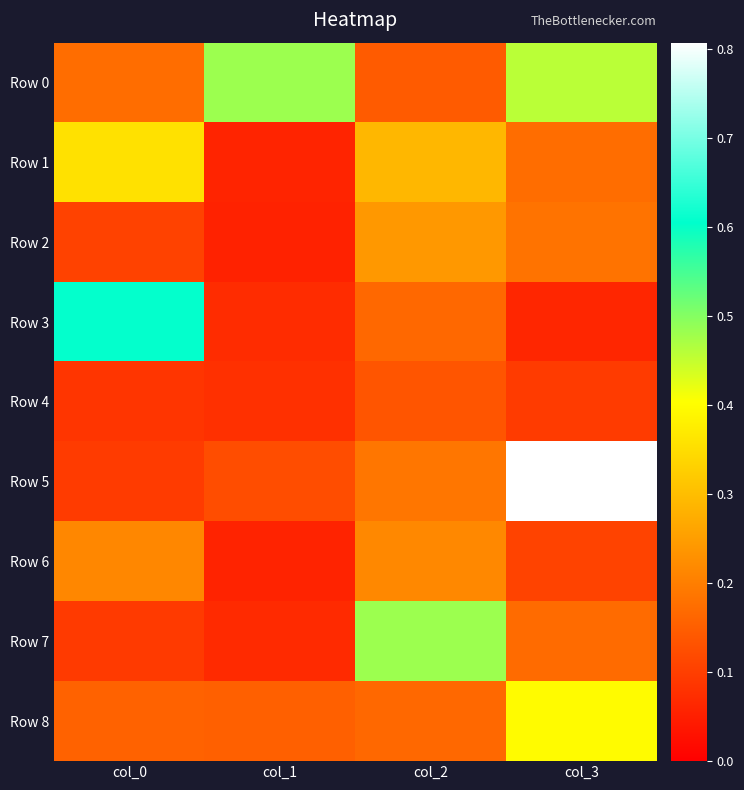

Rank the series by their maximum value, from highest to lowest.

Row 5, Row 3, Row 7, Row 0, Row 8, Row 1, Row 2, Row 6, Row 4